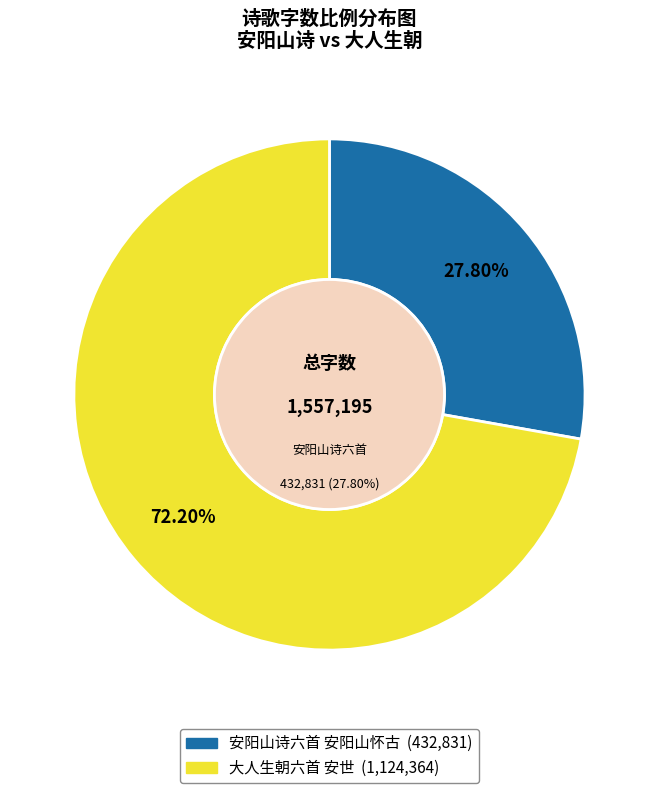

Which category accounts for the majority?

大人生朝六首 安世